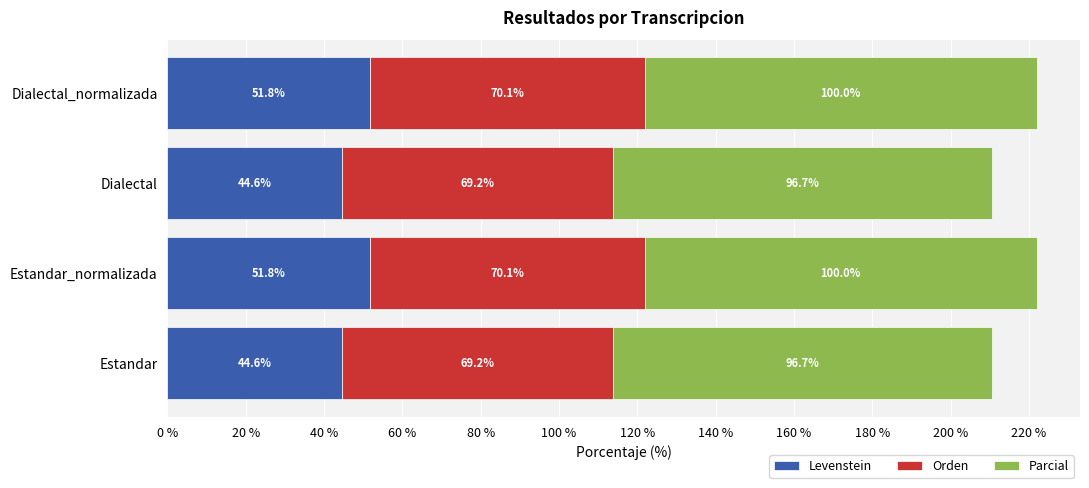

What is the sum of all Levenstein values?

192.8